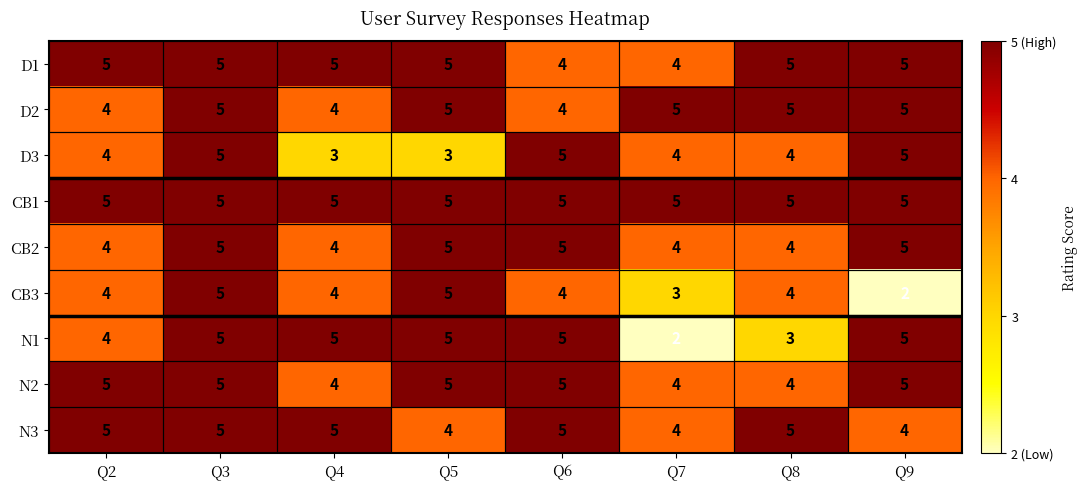

Count the D3 values in the range 4 to 5.

6